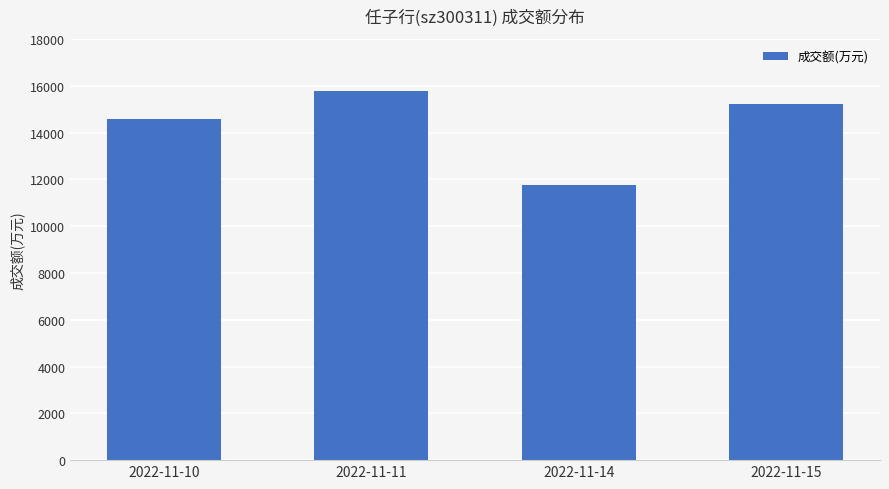

What is the approximate value at 2022-11-11, to the nearest 50?

15750